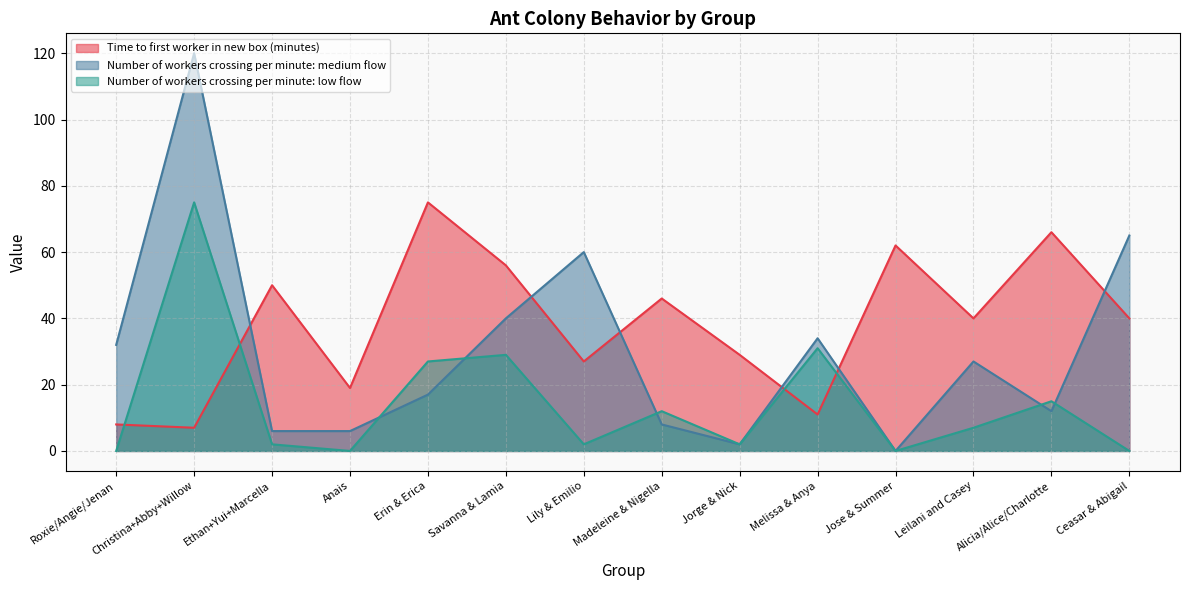

Between which two adjacent categories do Number of workers crossing per minute: low flow and Number of workers crossing per minute: medium flow first intersect?

Anais and Erin & Erica